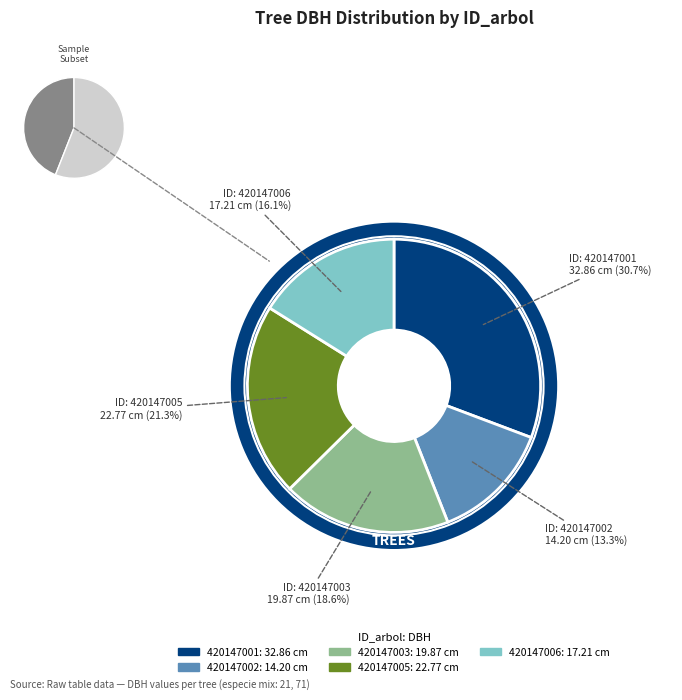

To the nearest percent, what portion does 420147005 represent?

21%